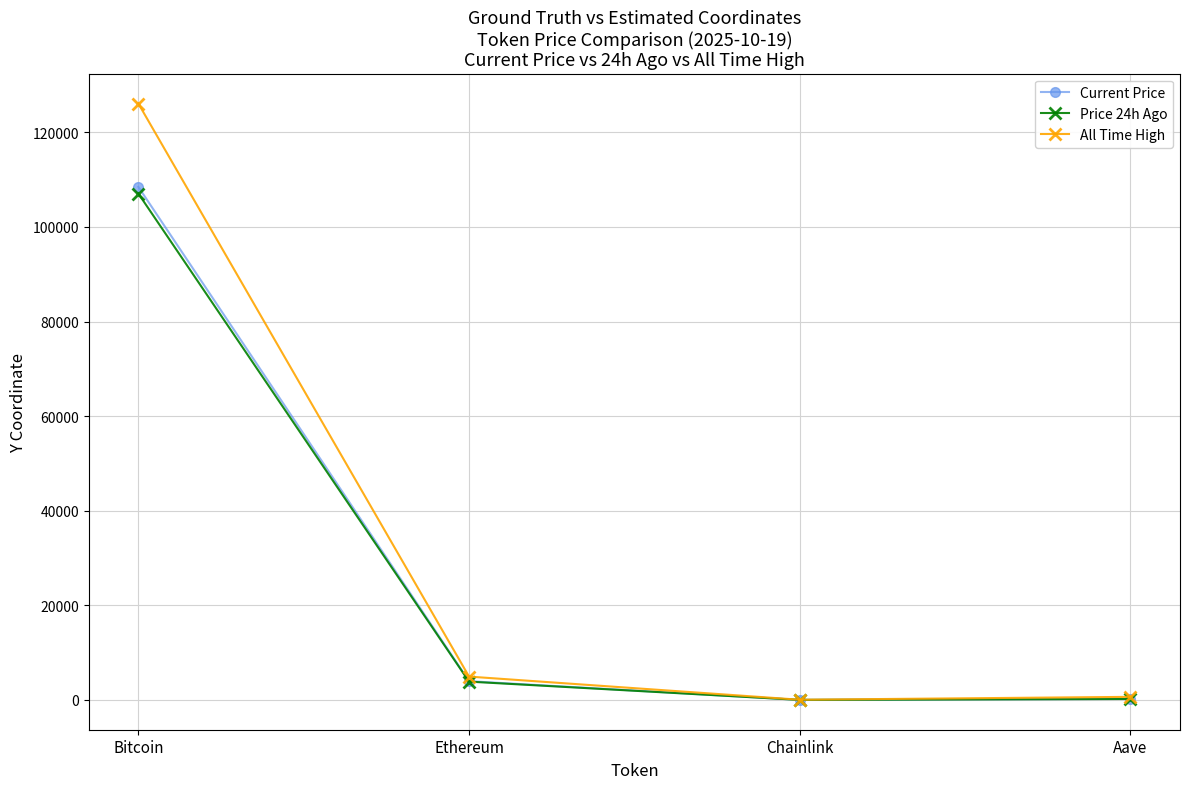

Is this an area chart (filled region under the line)?

No